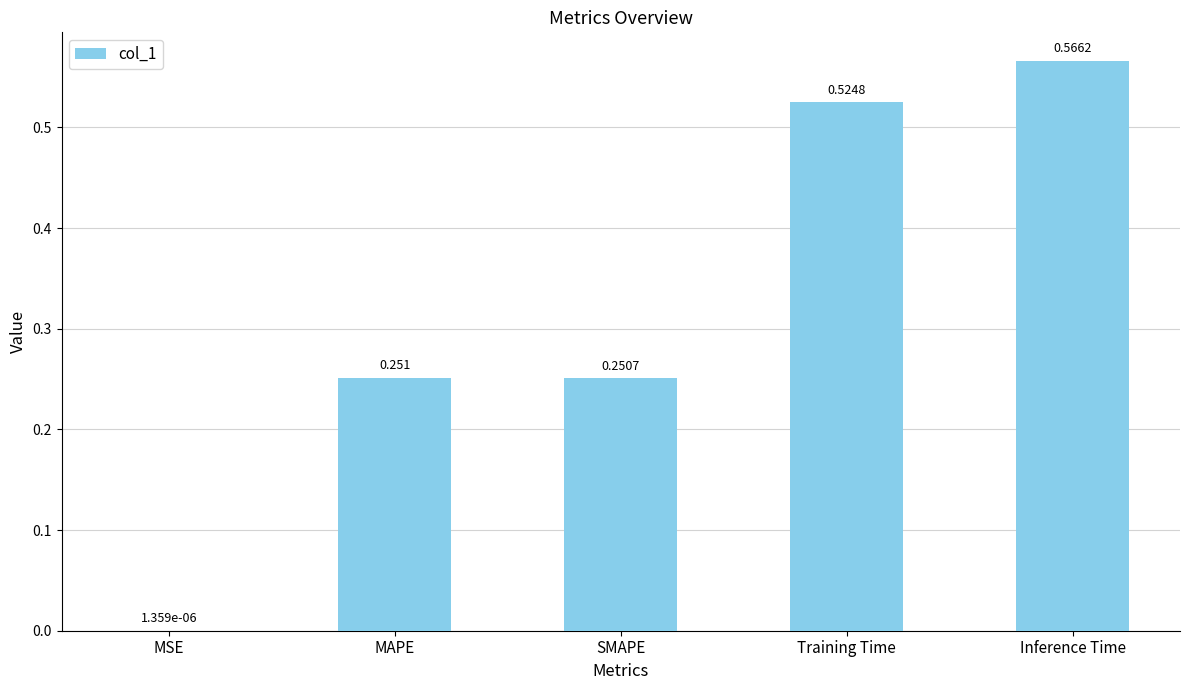

Between Inference Time and MAPE, which is larger?

Inference Time